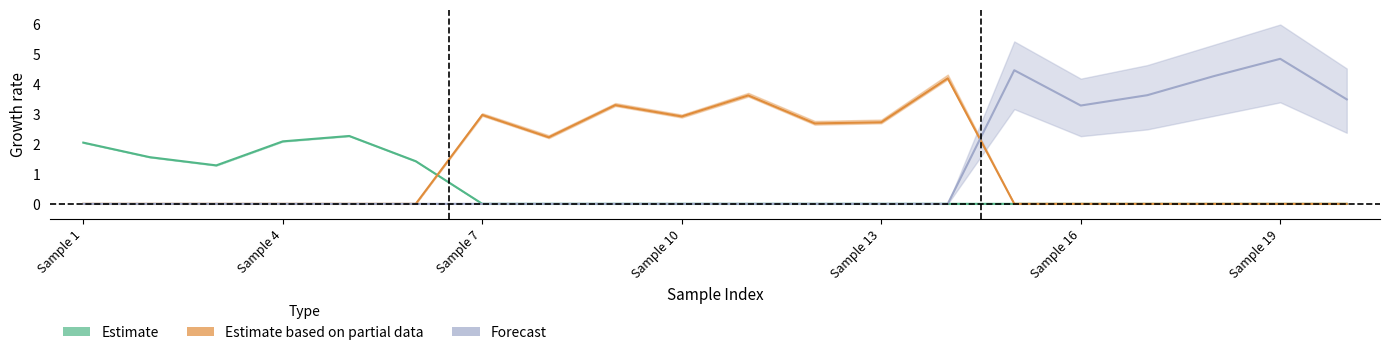

Between 10 and 5, which is larger?

5